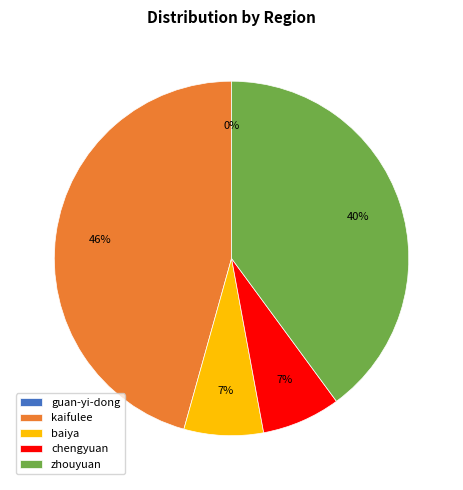

Does kaifulee account for over 50% of the chart?

No